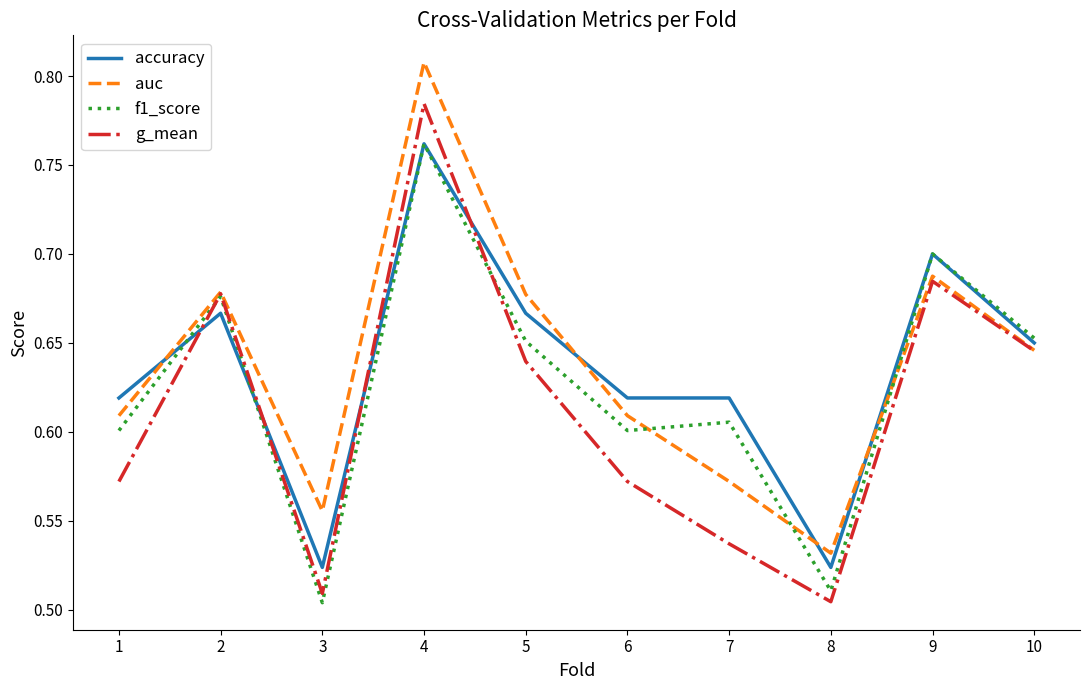

How many interior local valleys does the f1_score series have?

3